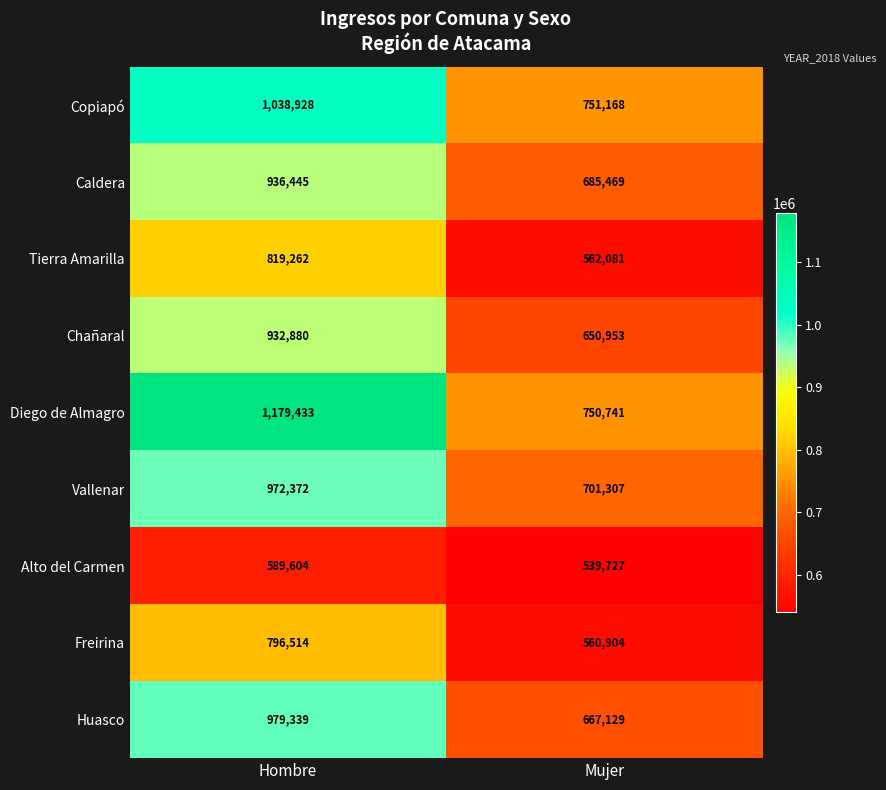

At which category is the sum across all series the highest?

Hombre